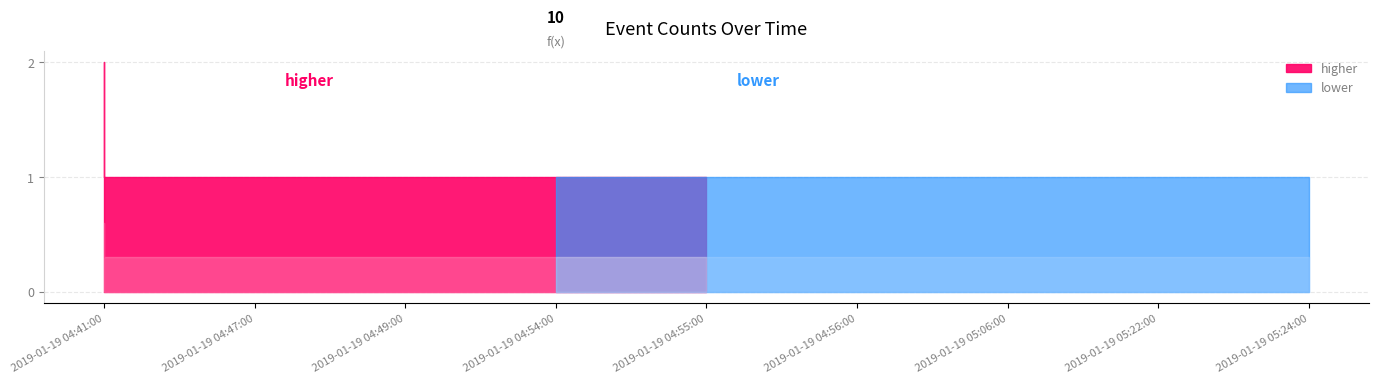

Reading left to right, what are all the values shown in this chart?

2019-01-19 04:41:00=2	2019-01-19 04:47:00=1	2019-01-19 04:49:00=1	2019-01-19 04:54:00=1	2019-01-19 04:55:00=1	2019-01-19 04:56:00=1	2019-01-19 05:06:00=1	2019-01-19 05:22:00=1	2019-01-19 05:24:00=1